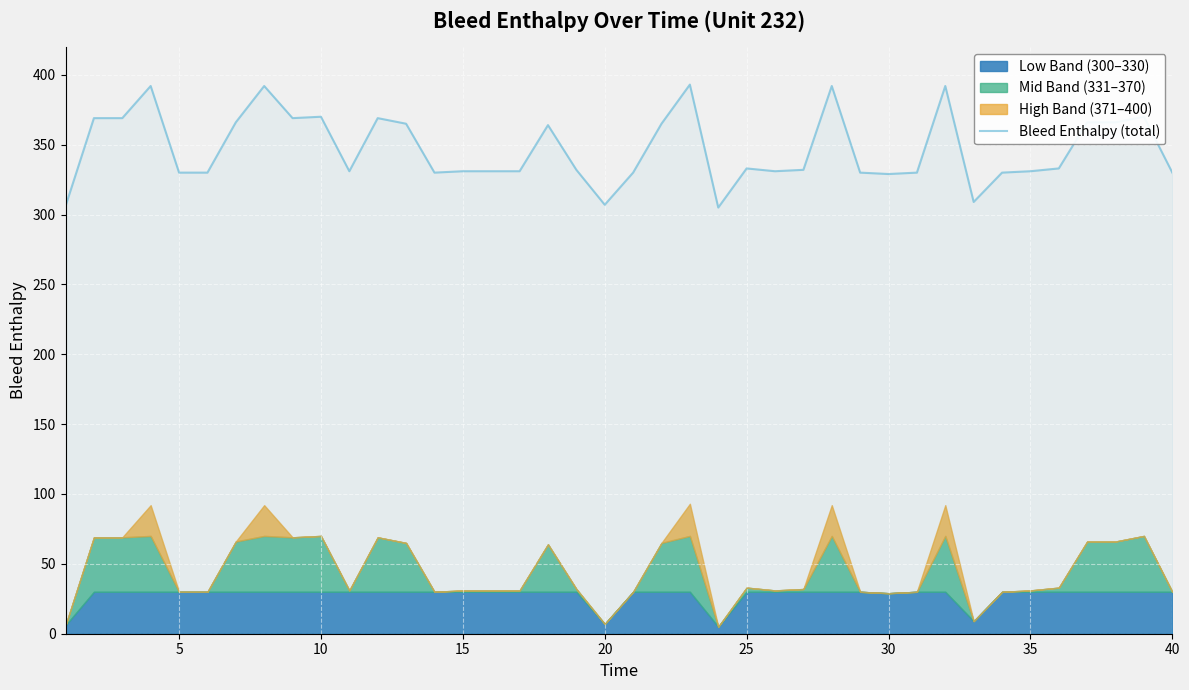

The value of Bleed Enthalpy (total) at 10 is 370. True or false?

True